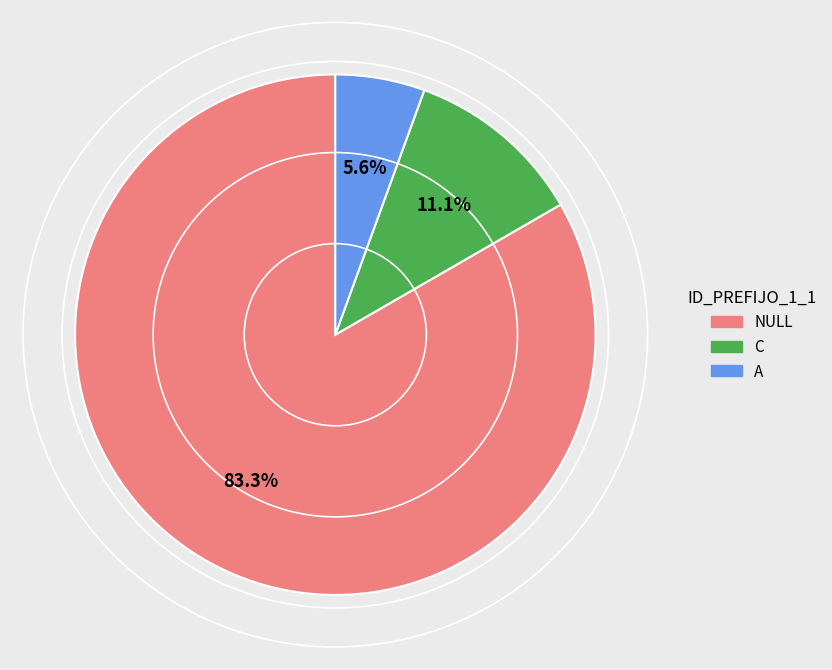

To the nearest percent, what percentage of the pie is C?

11%